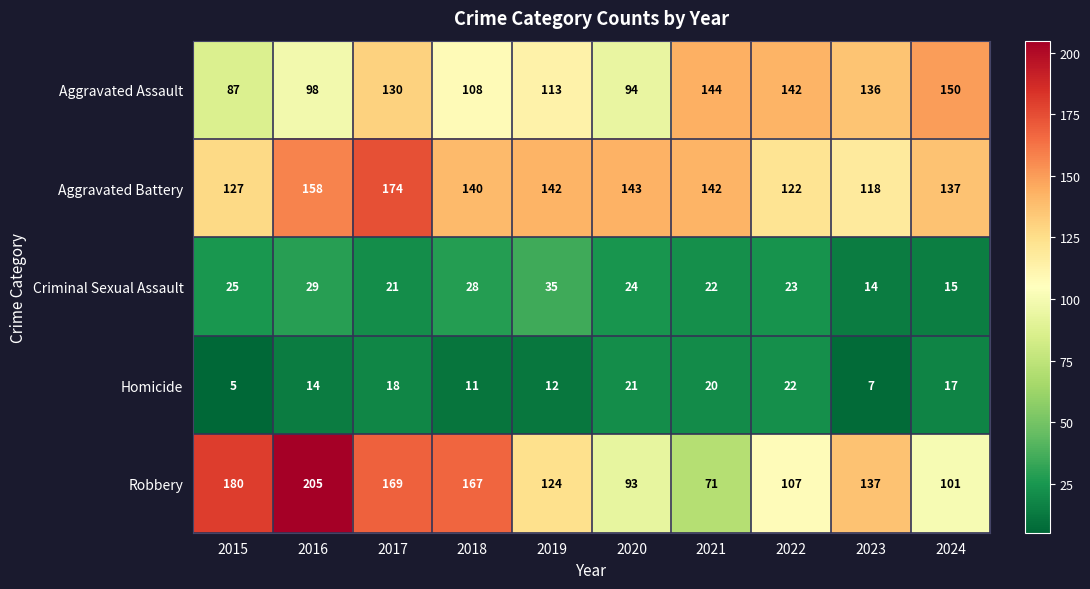

At how many categories does at least one series exceed 35?

10